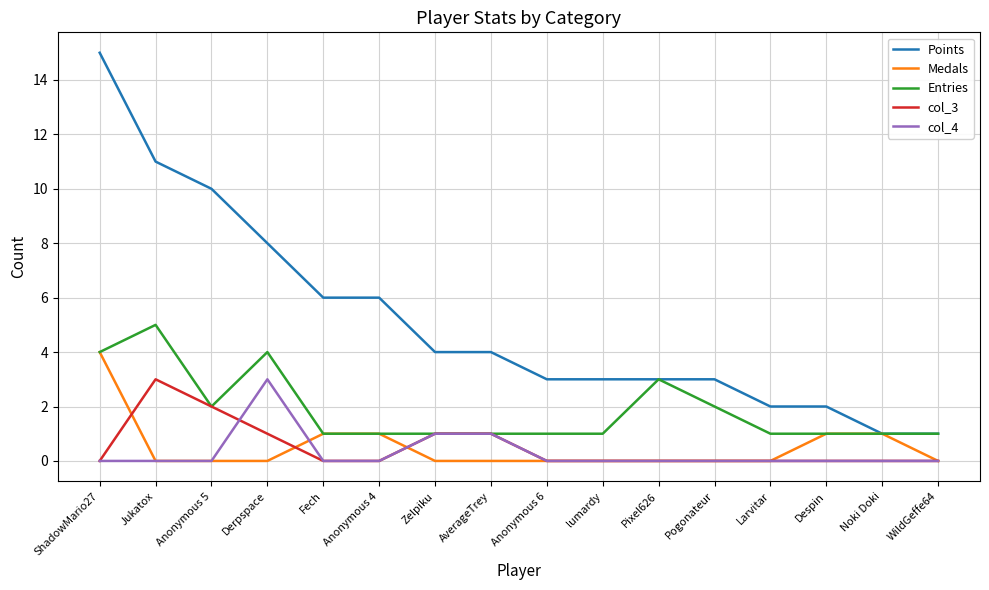

Where is the first local minimum for Entries?

Anonymous 5